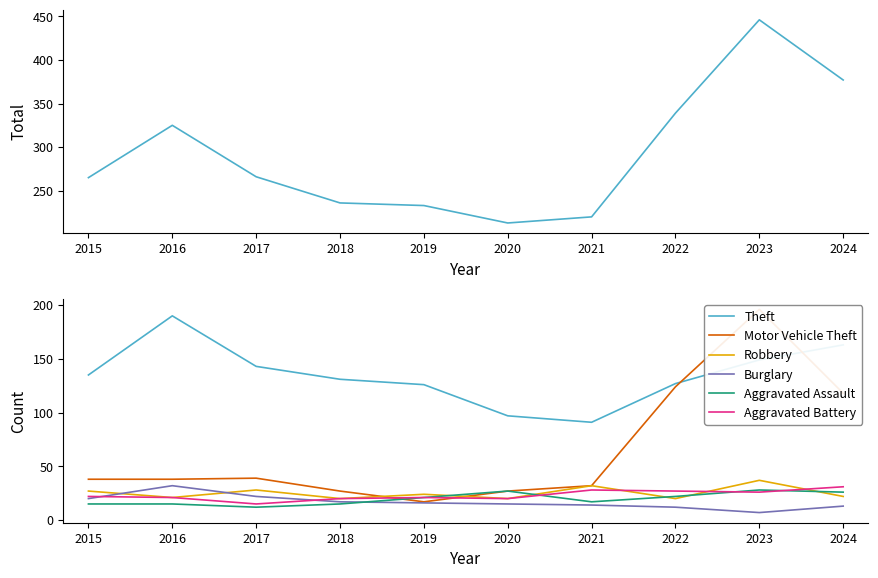

How many series are shown in this chart?

6